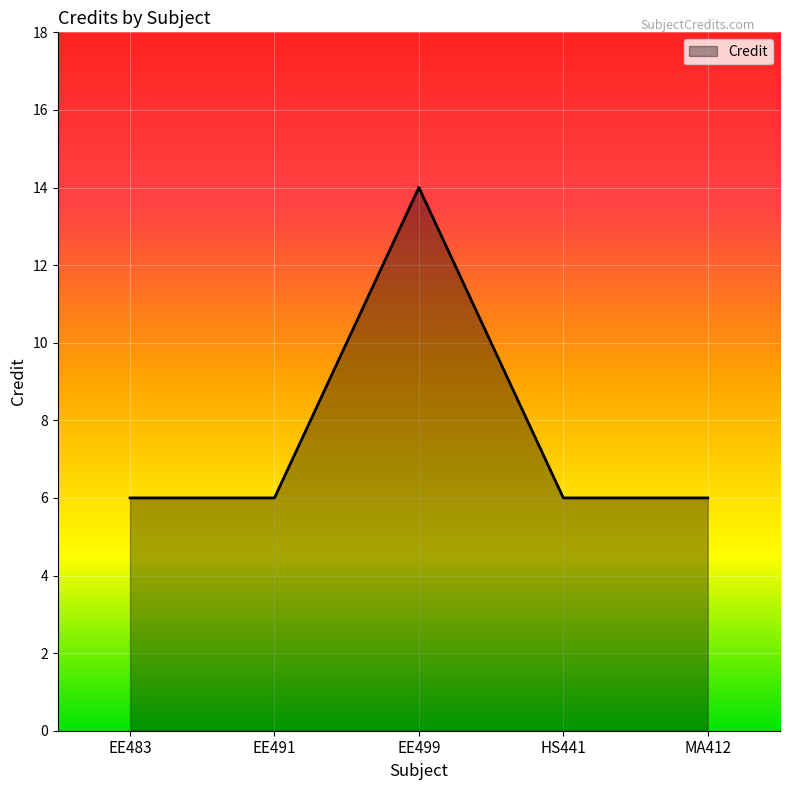

Reading right to left, what are all the values shown in this chart?

MA412=6	HS441=6	EE499=14	EE491=6	EE483=6